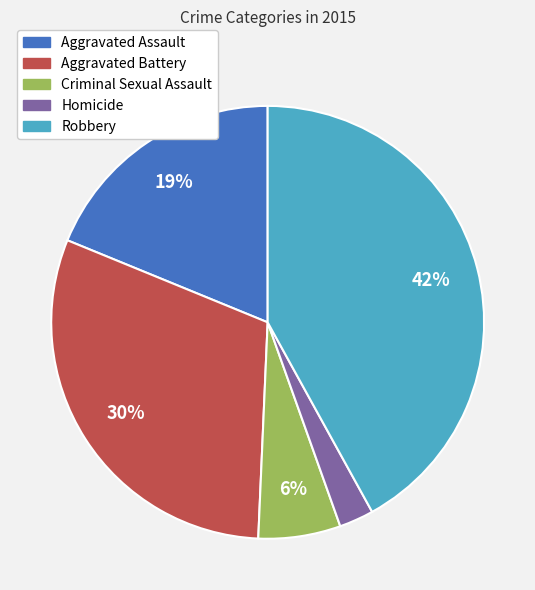

To the nearest percent, what is the difference between the Robbery and Aggravated Assault slice percentages?

23%